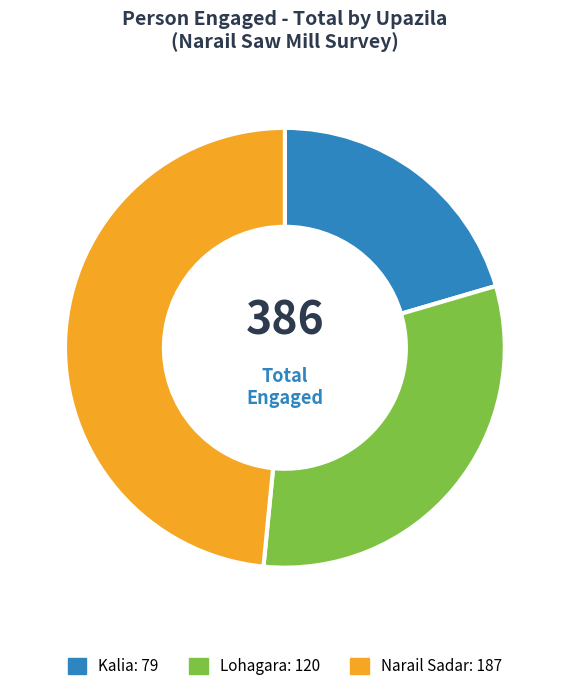

Approximately how many times larger is the value at Kalia compared to Lohagara?

0.7